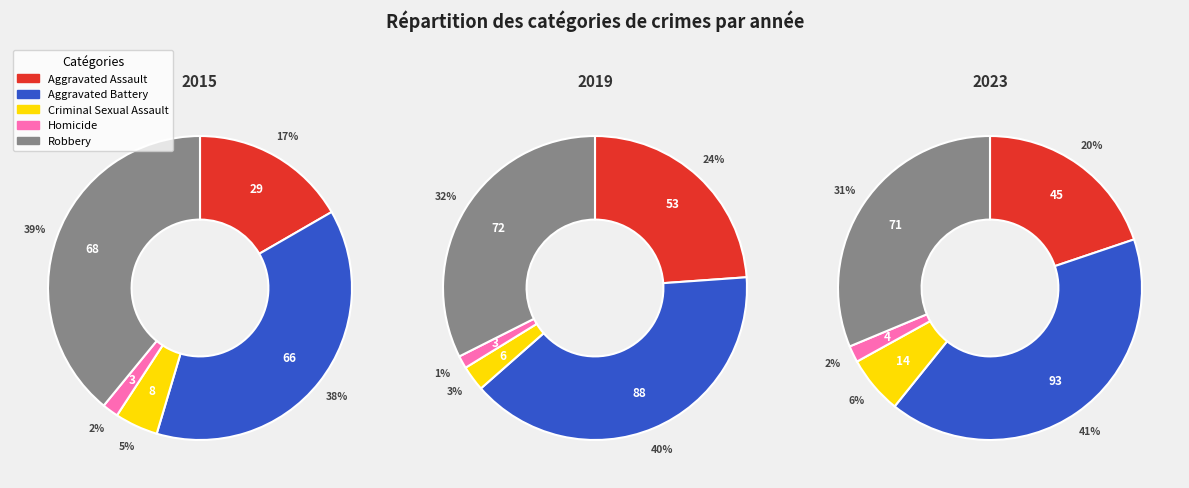

To the nearest percent, what portion does Homicide represent?

2%